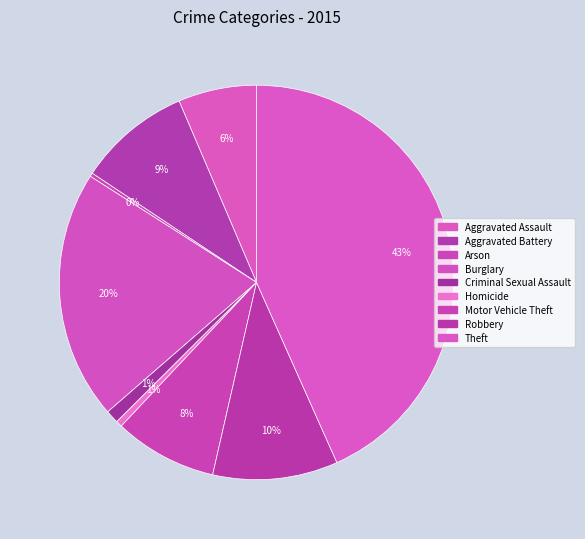

To the nearest percent, what is the combined percentage of Aggravated Assault and Theft?

50%